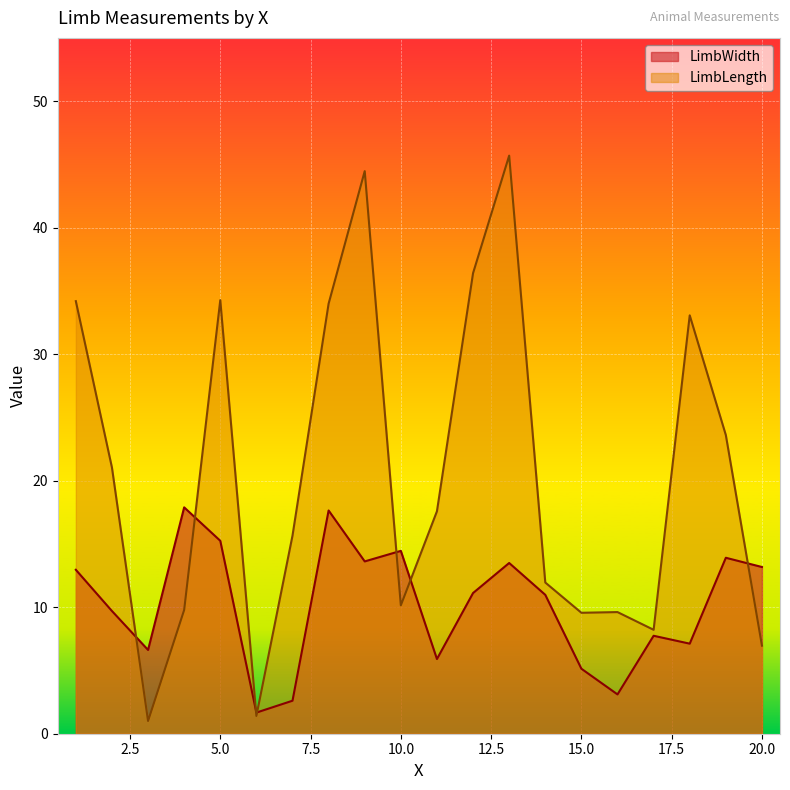

Rank the series at 12 from lowest to highest value.

LimbWidth, LimbLength